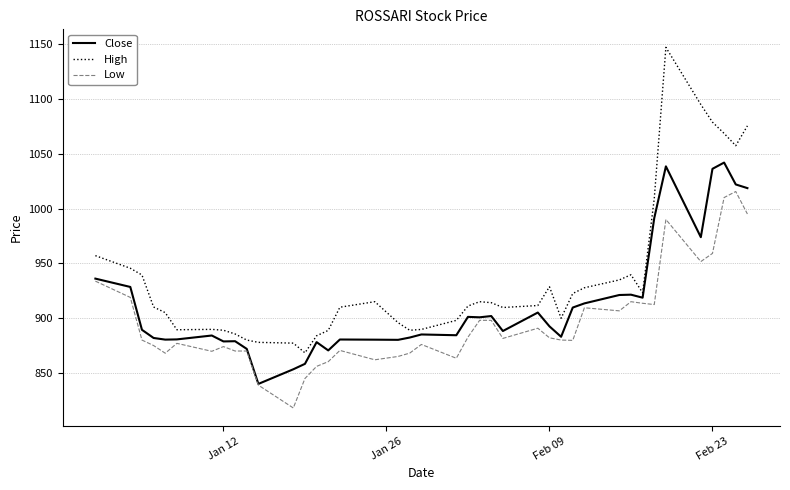

Does the chart display data point markers on the line(s)?

No